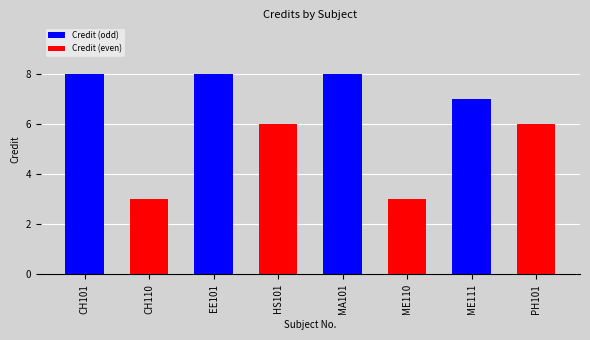

What is the minimum value shown in the chart?

3